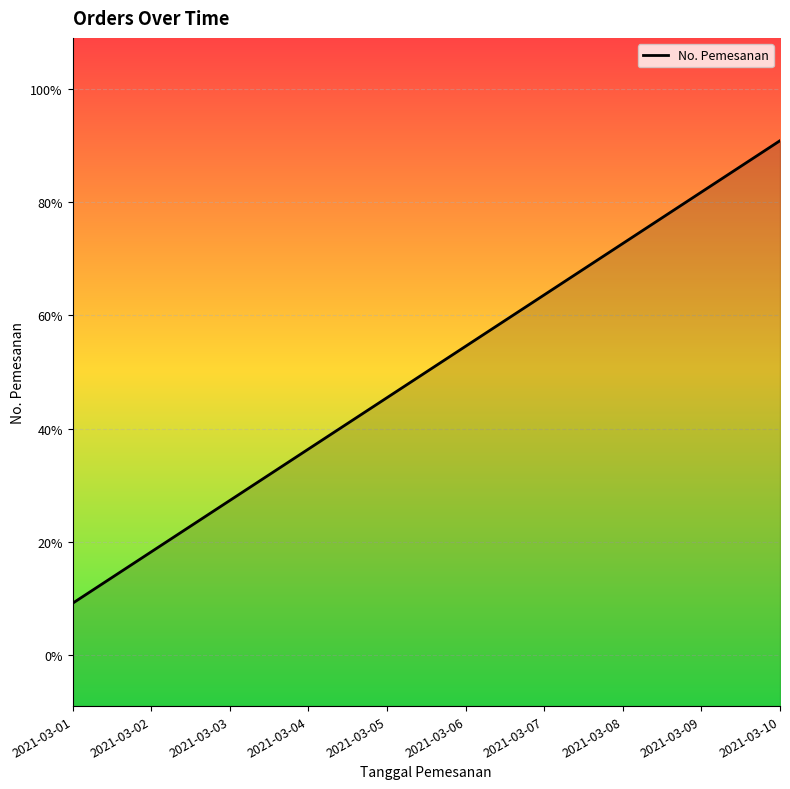

Rank the categories by value from lowest to highest.

2021-03-01, 2021-03-02, 2021-03-03, 2021-03-04, 2021-03-05, 2021-03-06, 2021-03-07, 2021-03-08, 2021-03-09, 2021-03-10